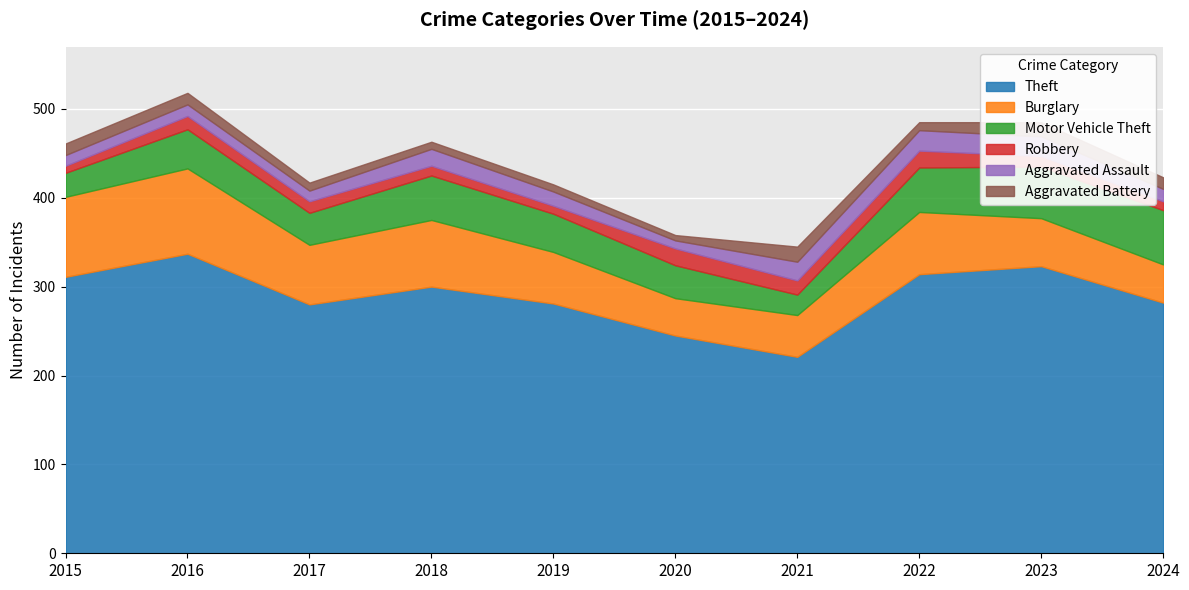

At how many categories does at least one series exceed 294?

5